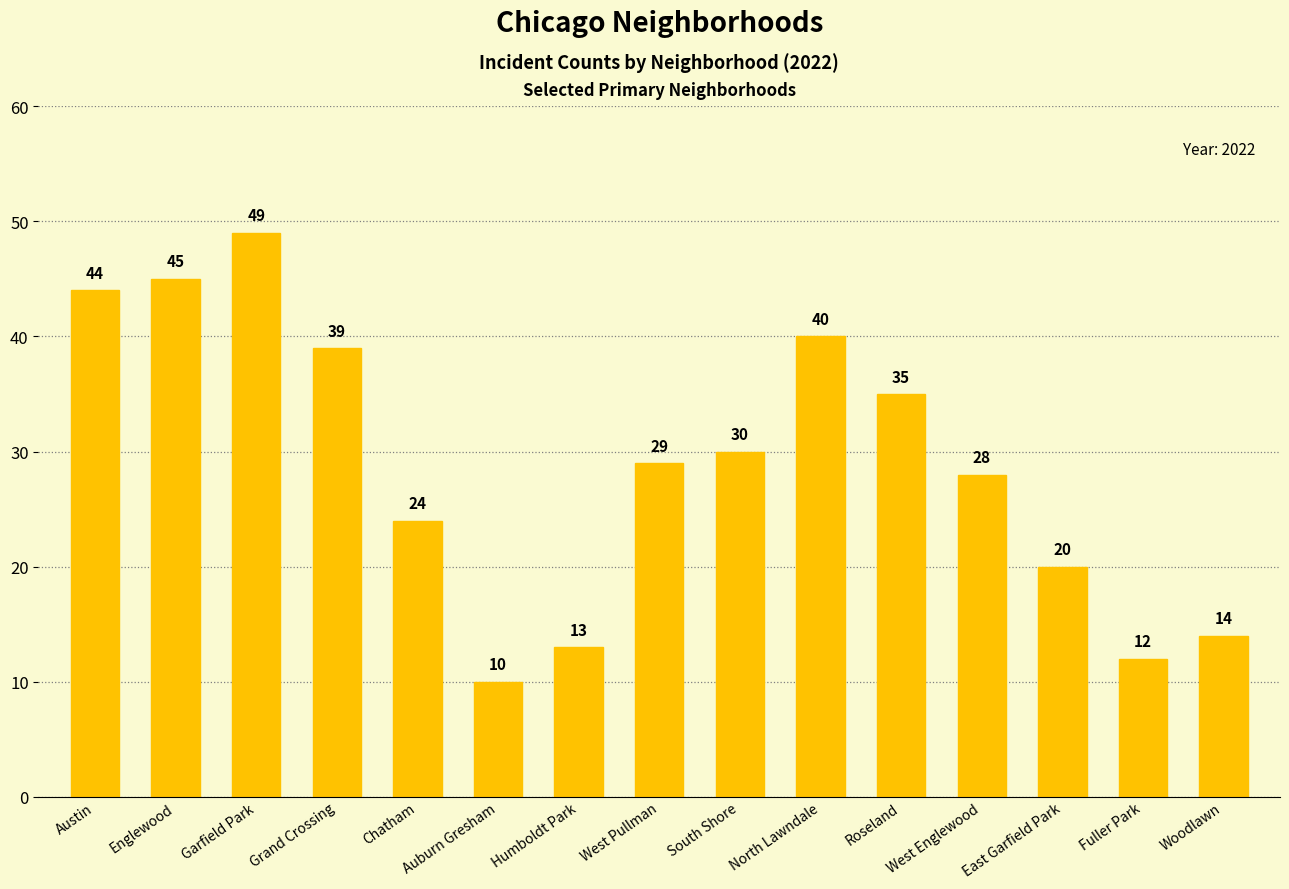

Which label corresponds to the smallest value in the chart?

Auburn Gresham